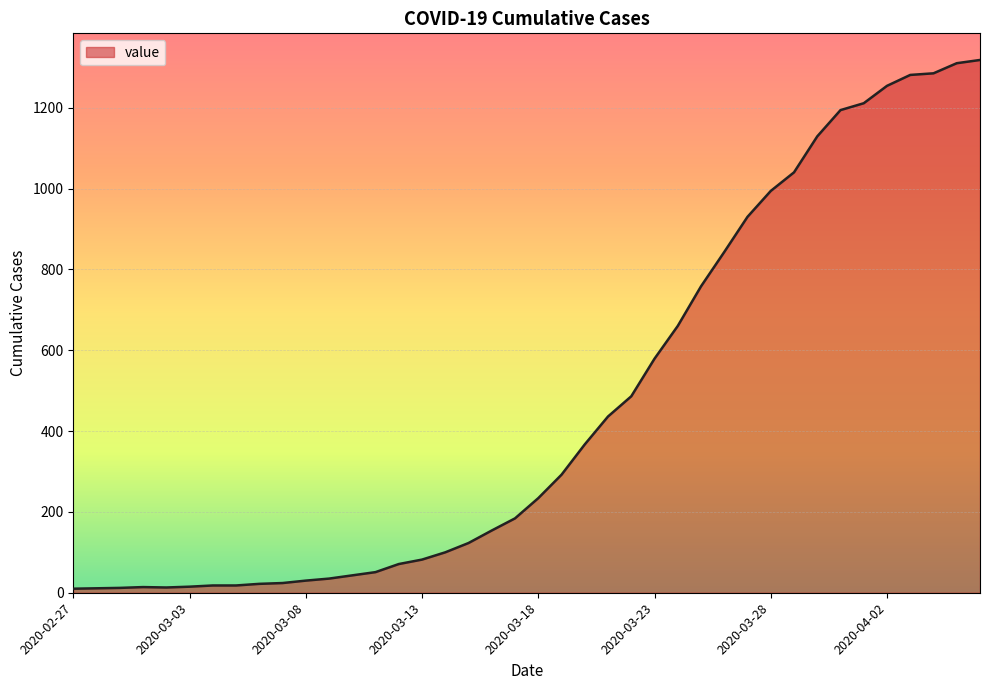

What is the difference between the maximum and minimum values?

1308